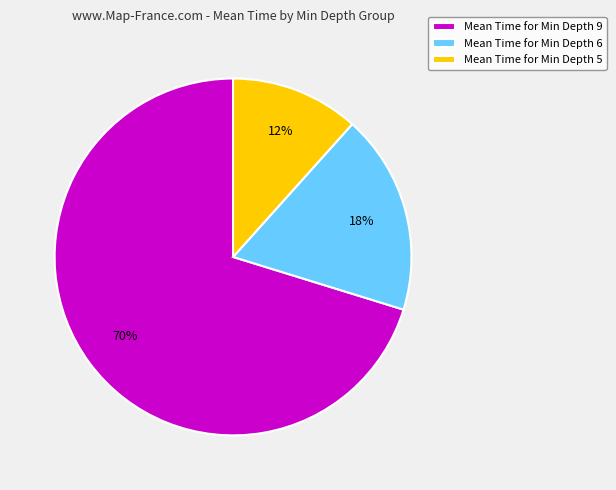

The Mean Time for Min Depth 9 slice represents 57% of the pie. True or false?

False